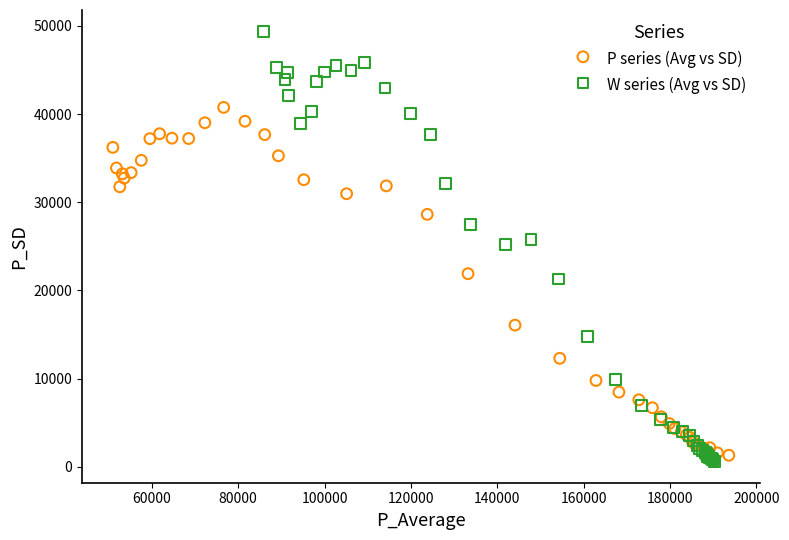

Which series contains the highest Y value?

W series (Avg vs SD)